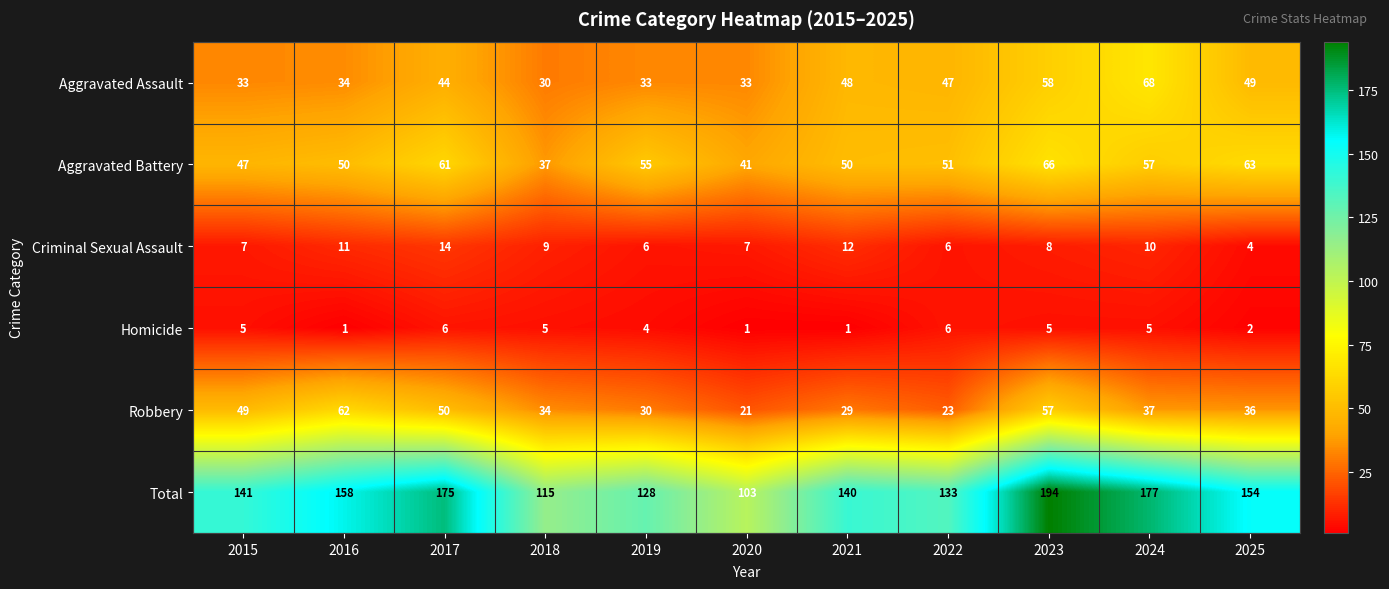

The value of Aggravated Assault at 2018 is 30. True or false?

True